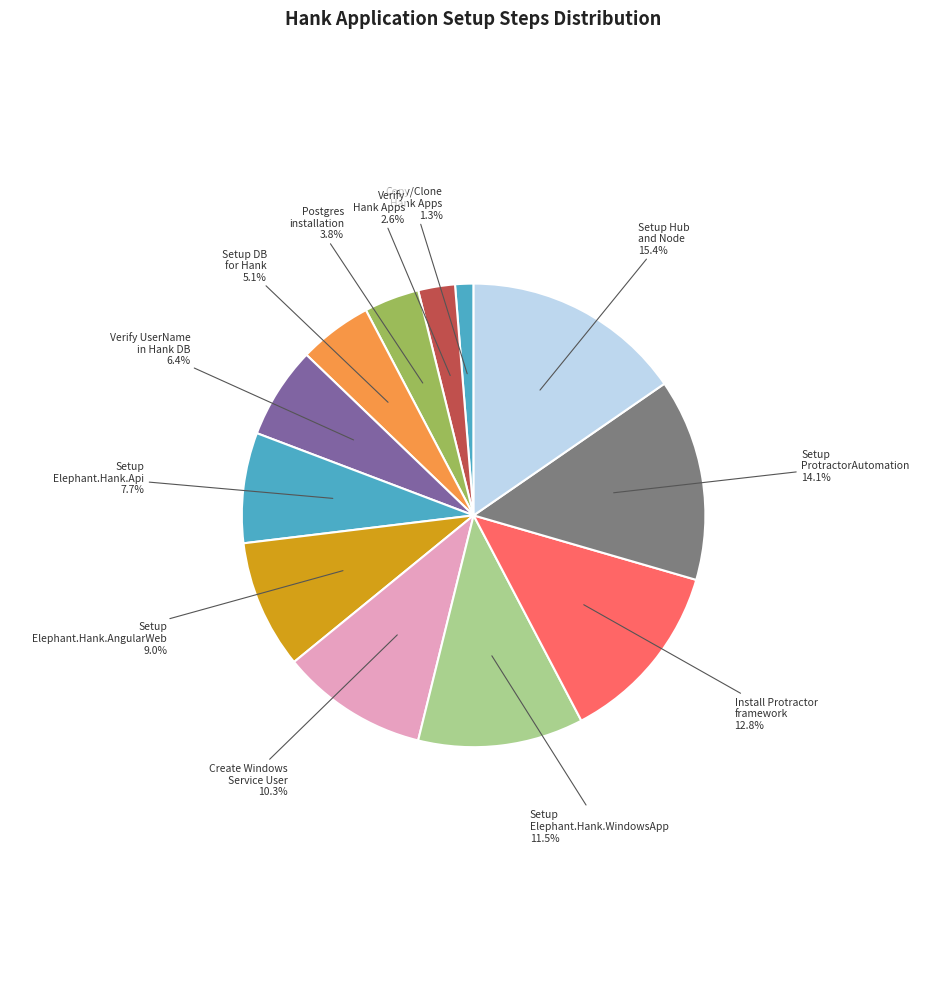

What is the largest slice in the pie chart?

Setup Hub and Node